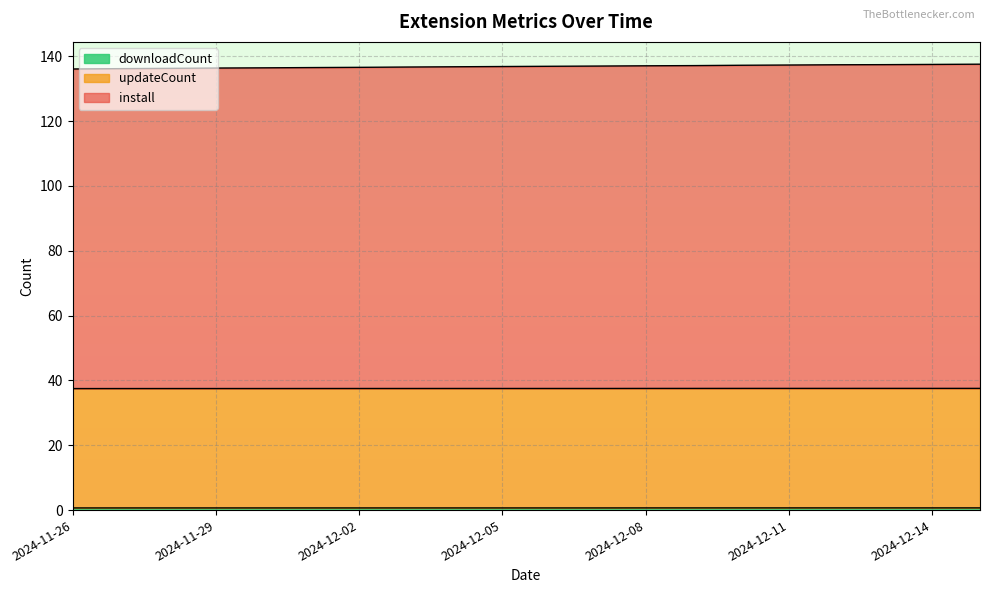

Reading left to right, list all the values displayed in this chart.

install: 136.1	136.2	136.3	136.4	136.4	136.5	136.6	136.7	136.7	136.8	136.9	137.0	137.0	137.1	137.2	137.3	137.4	137.4	137.5	137.5
updateCount: 37.5	37.5	37.5	37.5	37.5	37.5	37.5	37.5	37.5	37.5	37.5	37.5	37.5	37.5	37.5	37.5	37.5	37.5	37.5	37.5
downloadCount: 0.7	0.7	0.7	0.7	0.7	0.7	0.7	0.7	0.7	0.7	0.7	0.7	0.7	0.7	0.7	0.7	0.7	0.7	0.7	0.7